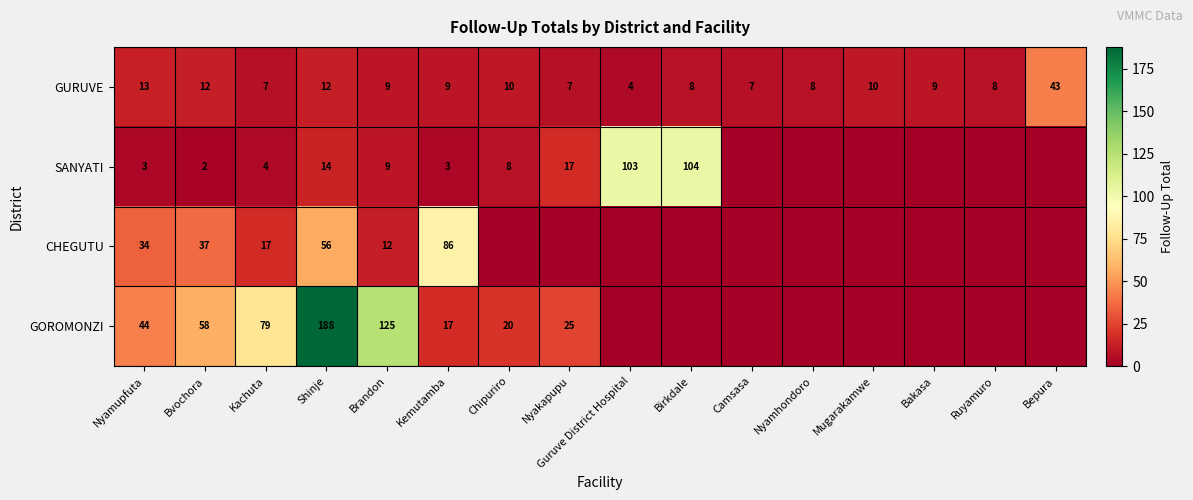

Is it true that GOROMONZI equals 125 at Brandon?

True